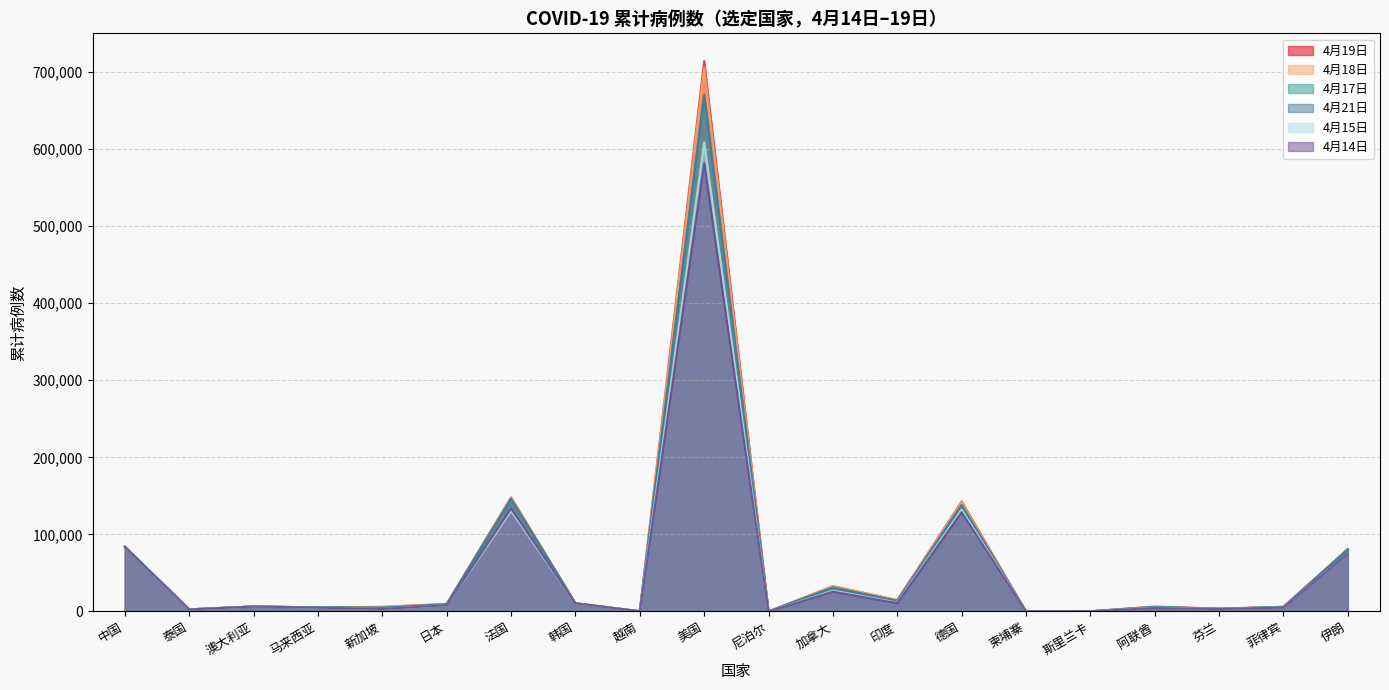

What is the sum of all 4月15日 values?

1118605